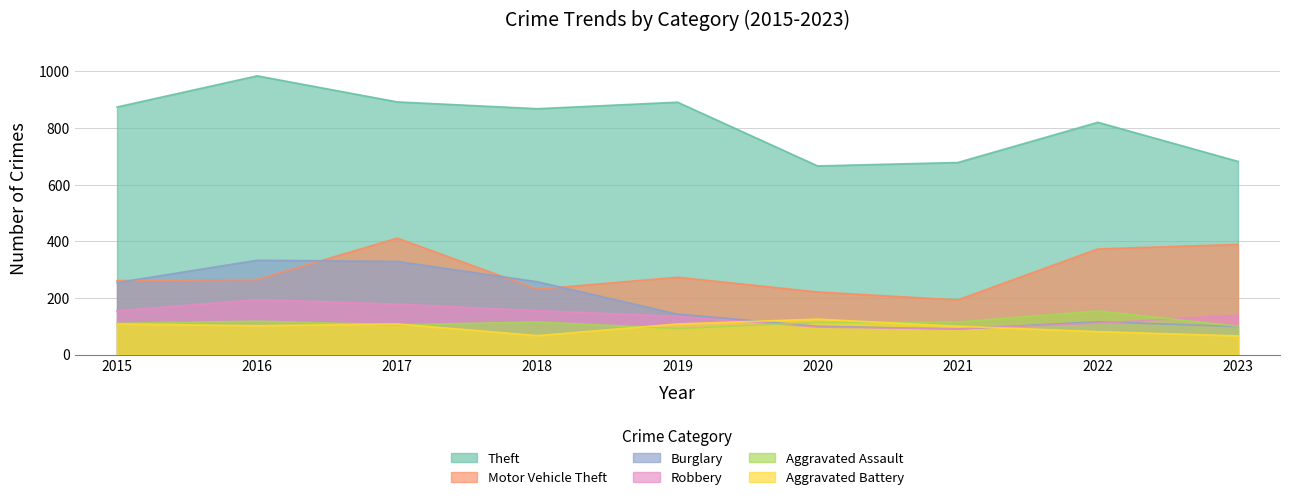

Where does the Aggravated Battery series first go above 102?

2015